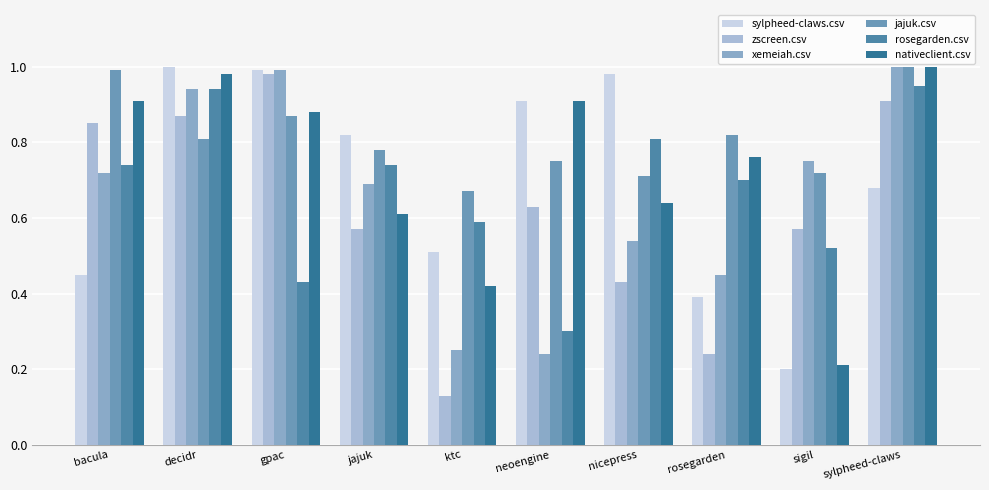

At how many categories does at least one series exceed 0?

10